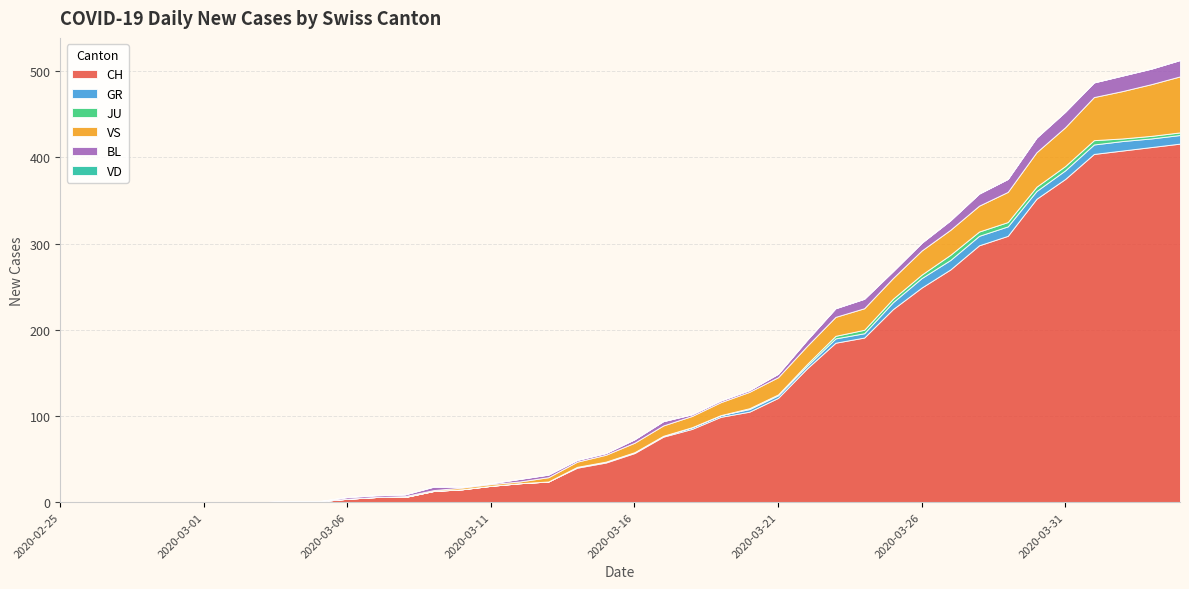

Reading left to right, transcribe all the data shown in this chart.

CH: 0	0	0	0	0	0	0	0	1	1	4	6	6	13	15	19	22	24	40	46	57	76	85	99	105	121	155	185	191	224	249	270	298	309	352	375	404	408	412	416
GR: 0	0	0	0	0	0	0	0	0	0	0	0	0	0	0	0	0	0	1	1	1	1	2	2	3	3	3	5	5	8	11	11	11	11	9	10	11	11	10	10
JU: 0	0	0	0	0	0	0	0	0	0	0	0	0	0	0	0	0	0	0	0	0	0	0	0	1	1	2	3	4	4	4	6	5	5	5	5	5	3	3	3
VS: 0	0	0	0	0	0	0	0	0	0	0	0	1	1	2	2	2	5	6	8	11	12	13	15	19	20	21	22	25	24	28	29	30	35	40	45	50	55	60	65
BL: 0	0	0	0	0	0	0	0	0	0	2	2	2	4	1	1	3	3	2	2	4	5	2	2	2	4	7	10	11	8	9	11	14	15	17	18	17	18	18	19
VD: 0	0	0	0	0	0	0	0	0	0	0	0	0	0	0	0	0	0	0	0	0	0	0	0	0	0	0	0	0	0	0	0	0	0	0	0	0	0	0	0